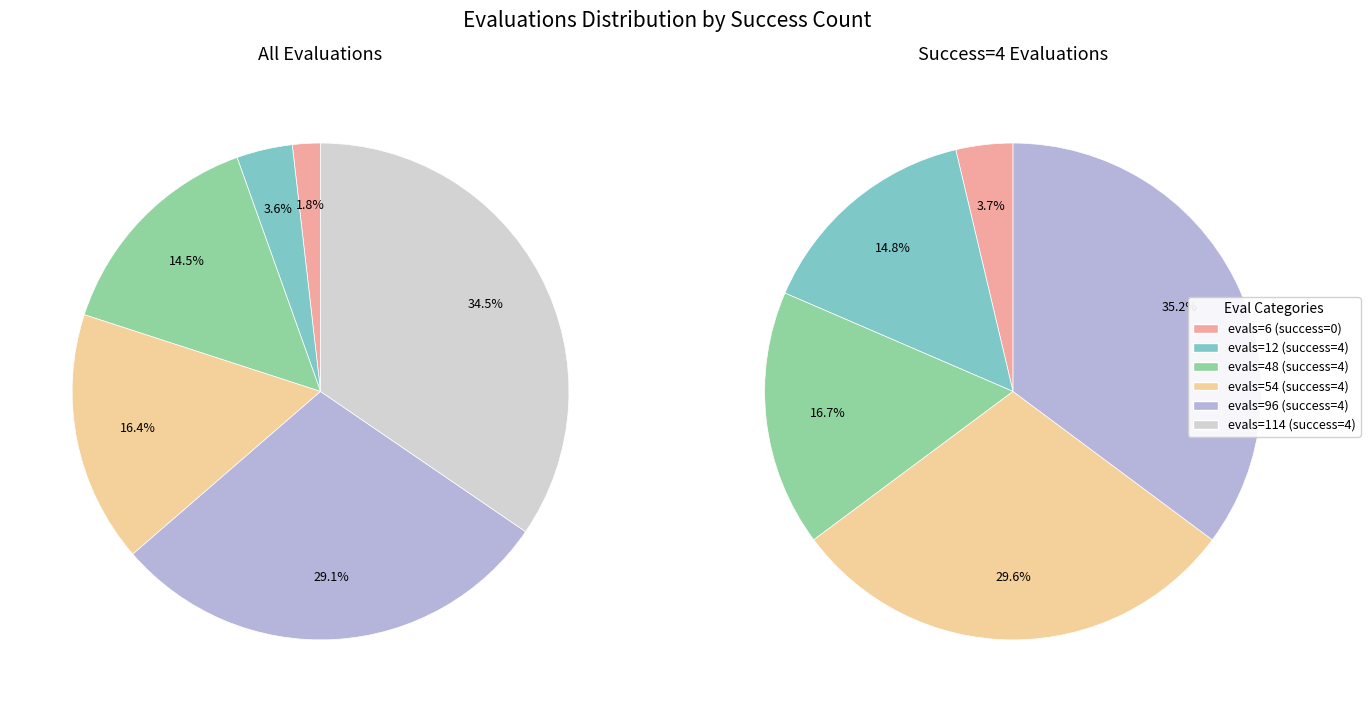

The evals=114 (success=4) slice represents 35% of the pie. True or false?

True